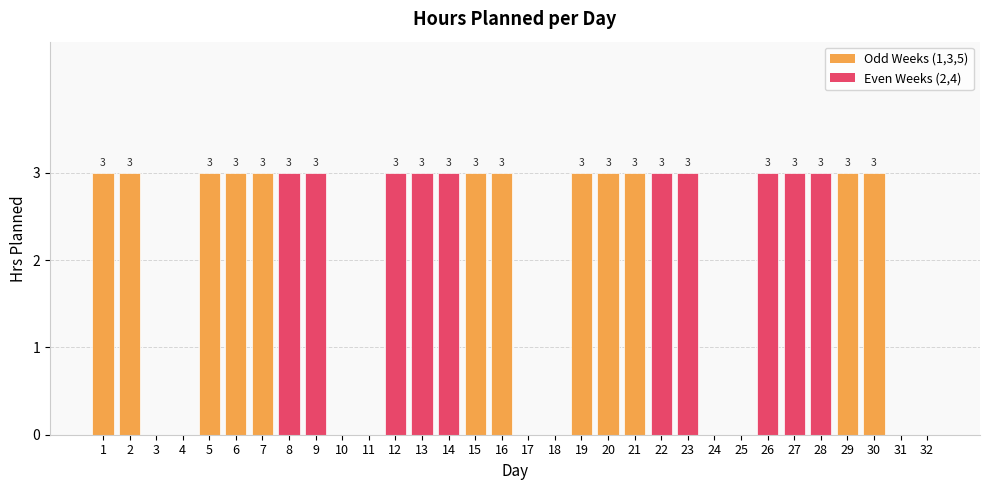

How many values are between 0 and 3?

32